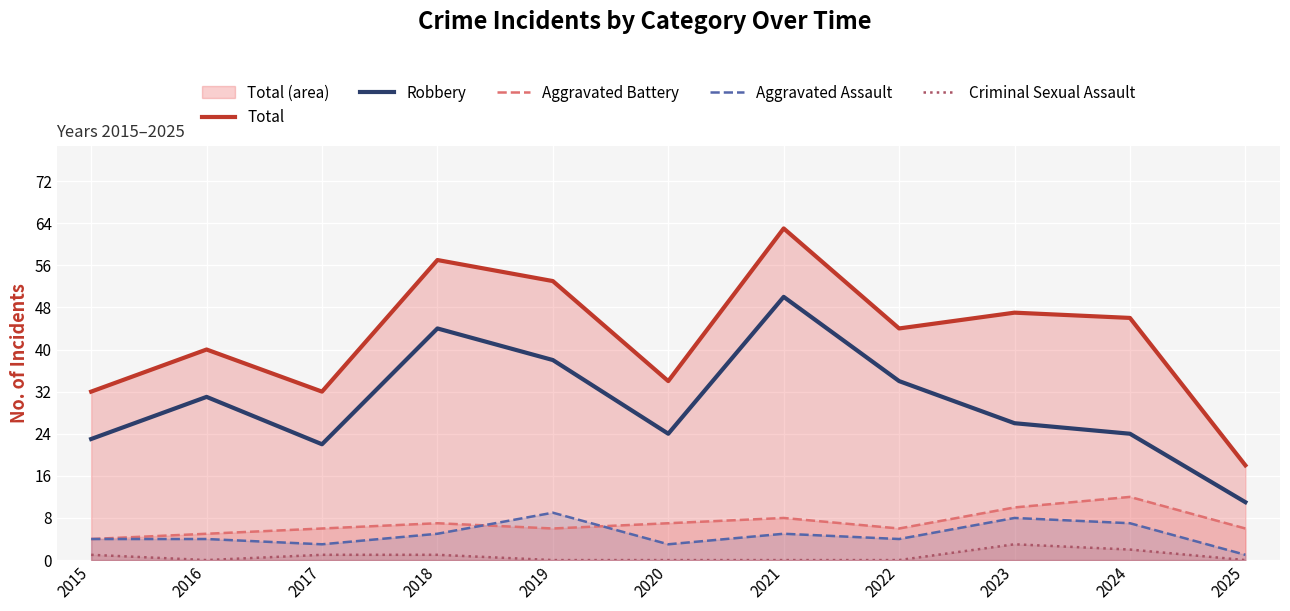

True or false: Criminal Sexual Assault and Aggravated Battery intersect in this chart.

False